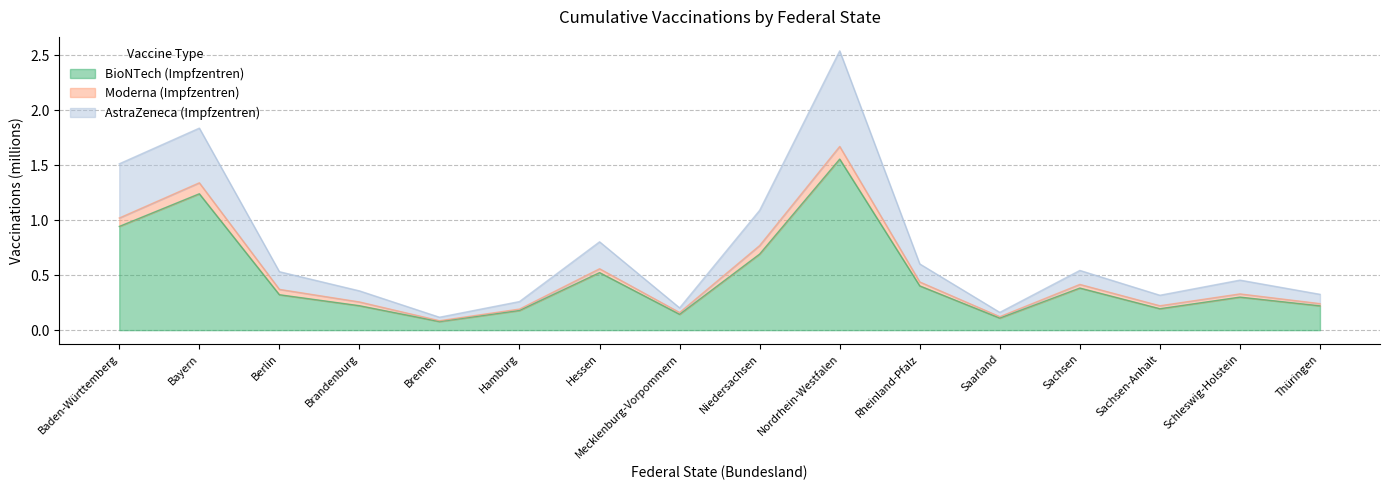

At which category is the sum across all series the highest?

Nordrhein-Westfalen